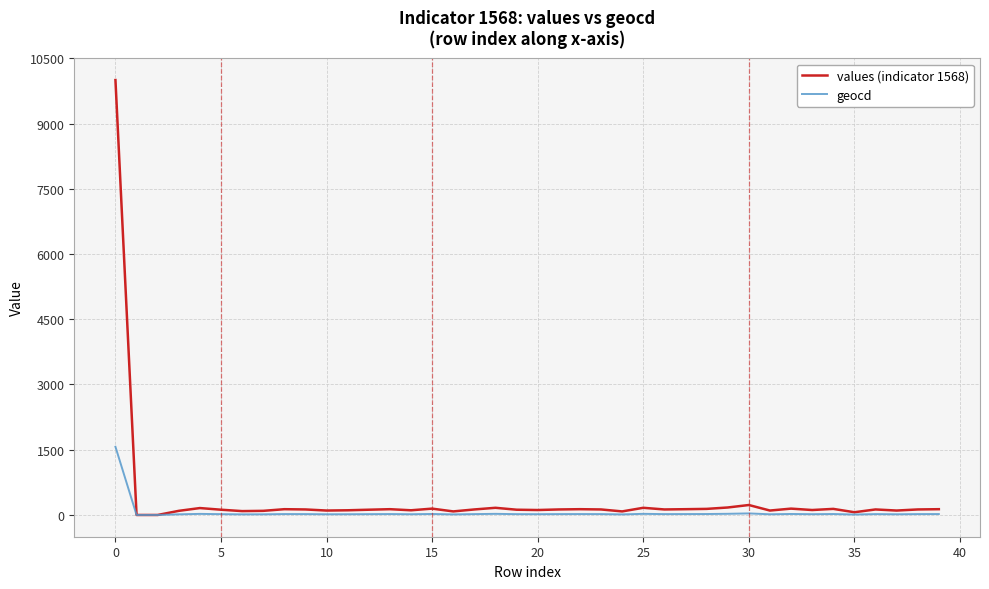

Rank the series by their maximum value, from highest to lowest.

values (indicator 1568), geocd